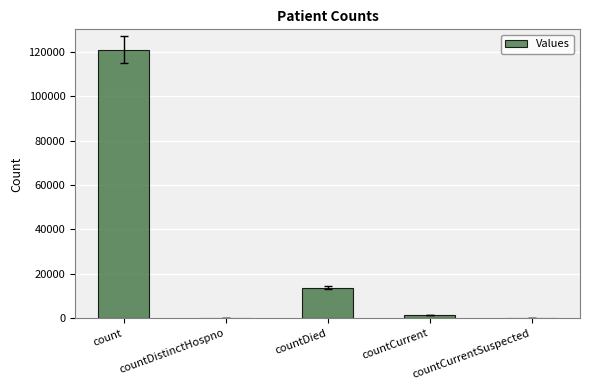

What is the greatest value displayed?

120858